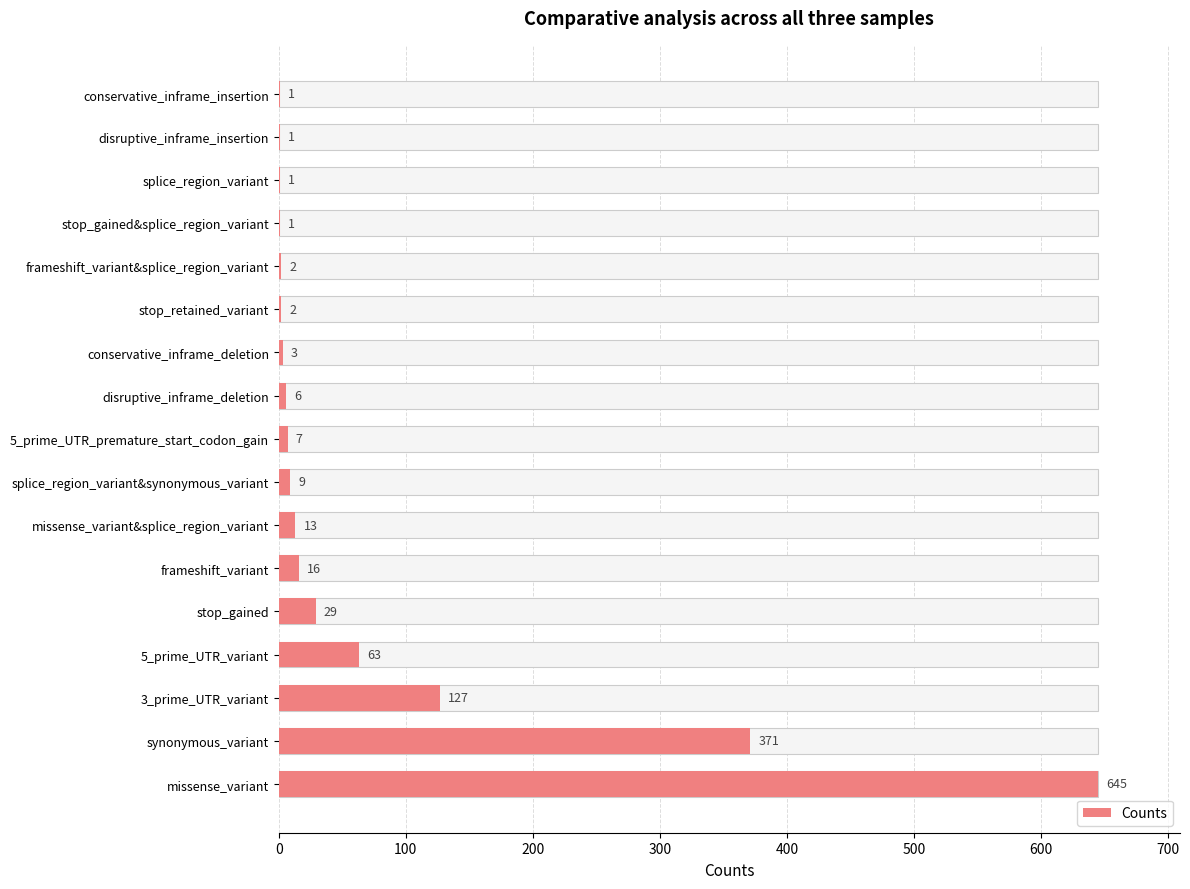

How many data points does each series have?

17